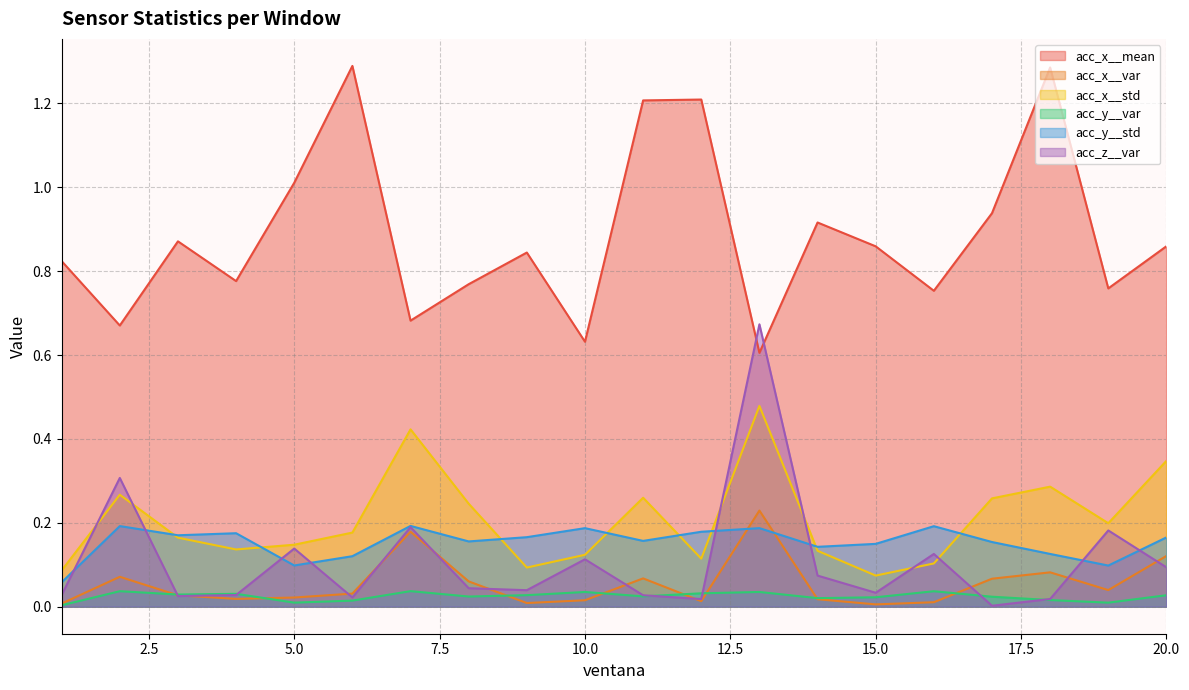

Which label corresponds to the largest value in the chart?

6